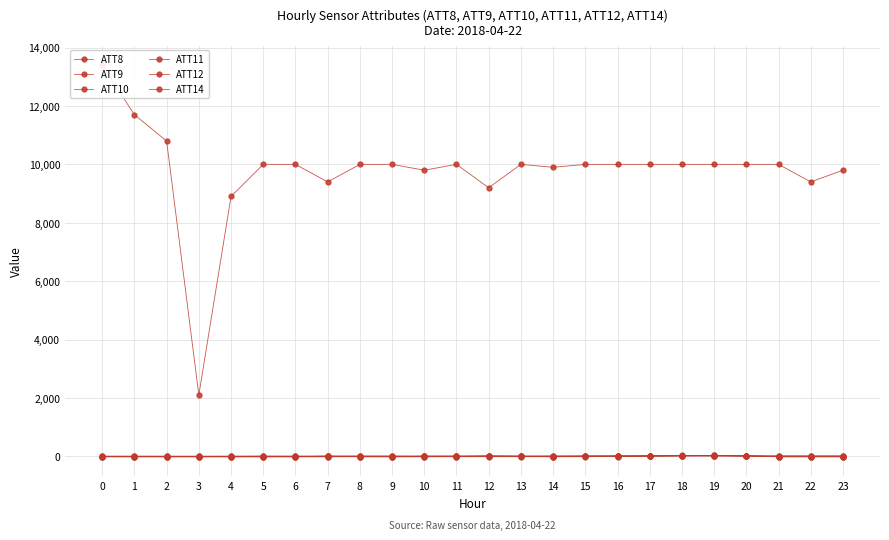

What is the sum of the ATT9 values at 19 and 6?

11.6